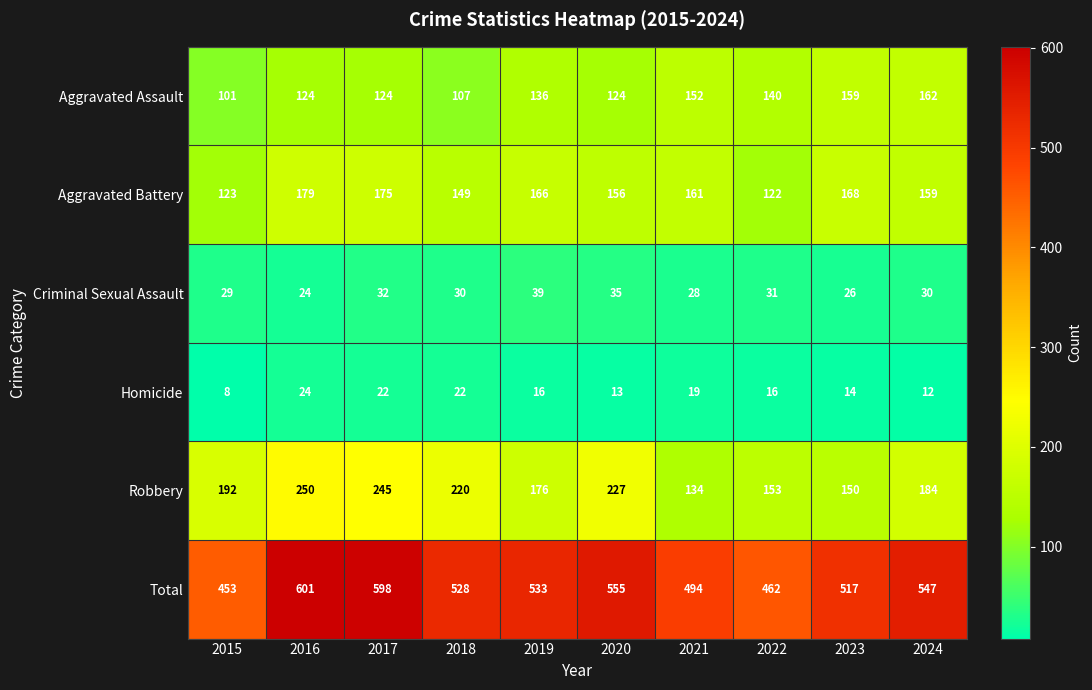

Which series has the largest total across all categories?

Total